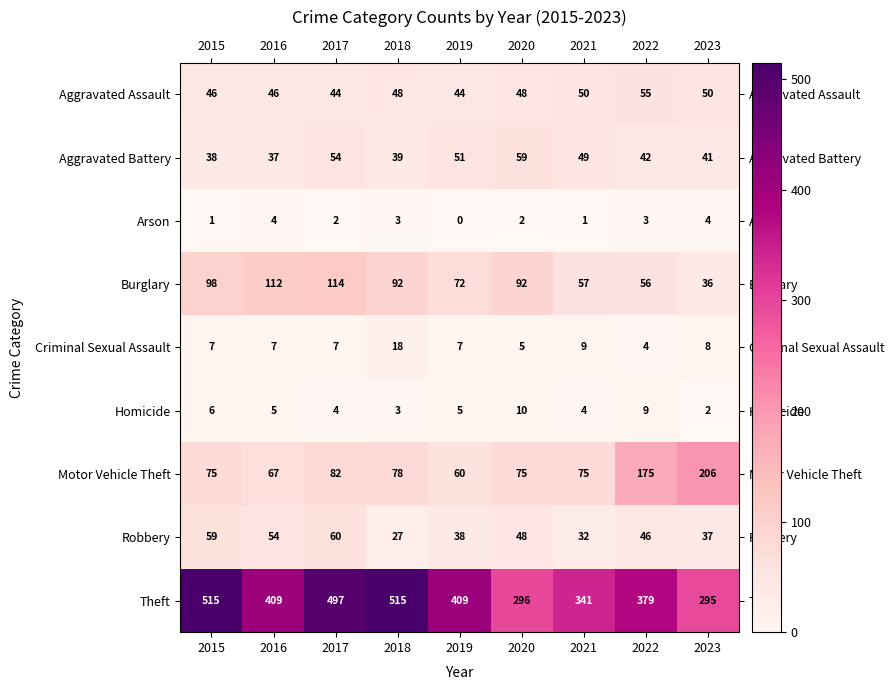

Which series changed the most between 2019 and 2021?

Theft